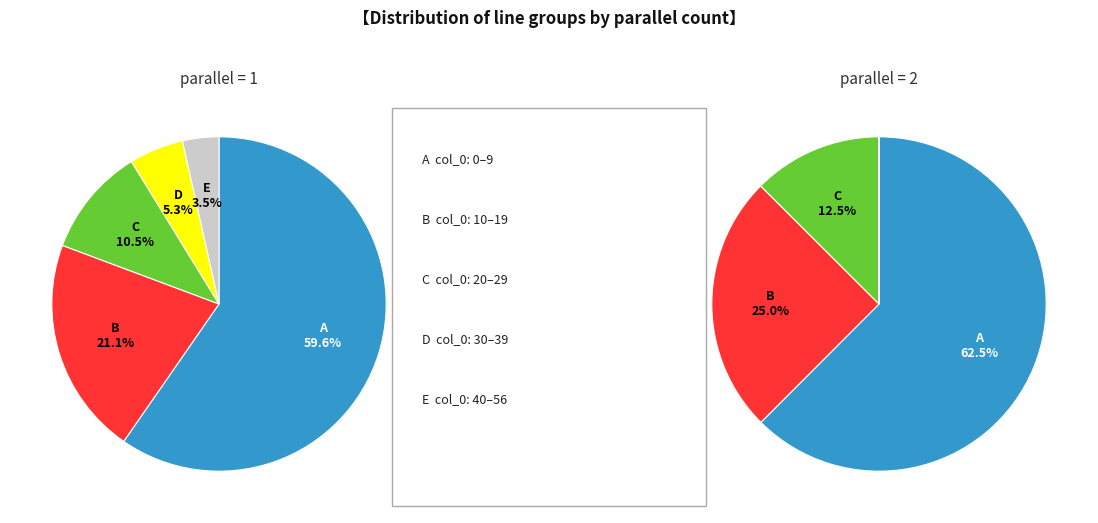

The parallel=1 slice represents 96% of the pie. True or false?

False